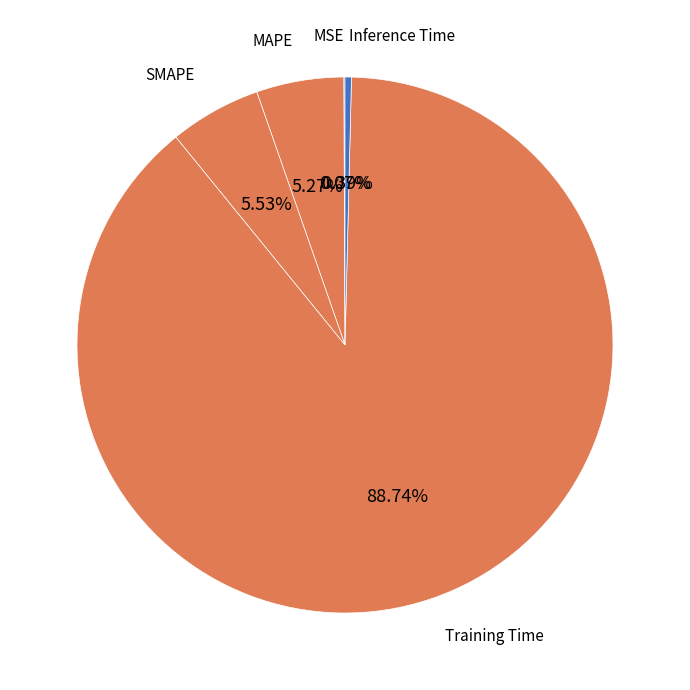

Which category has the biggest portion of the pie?

Training Time